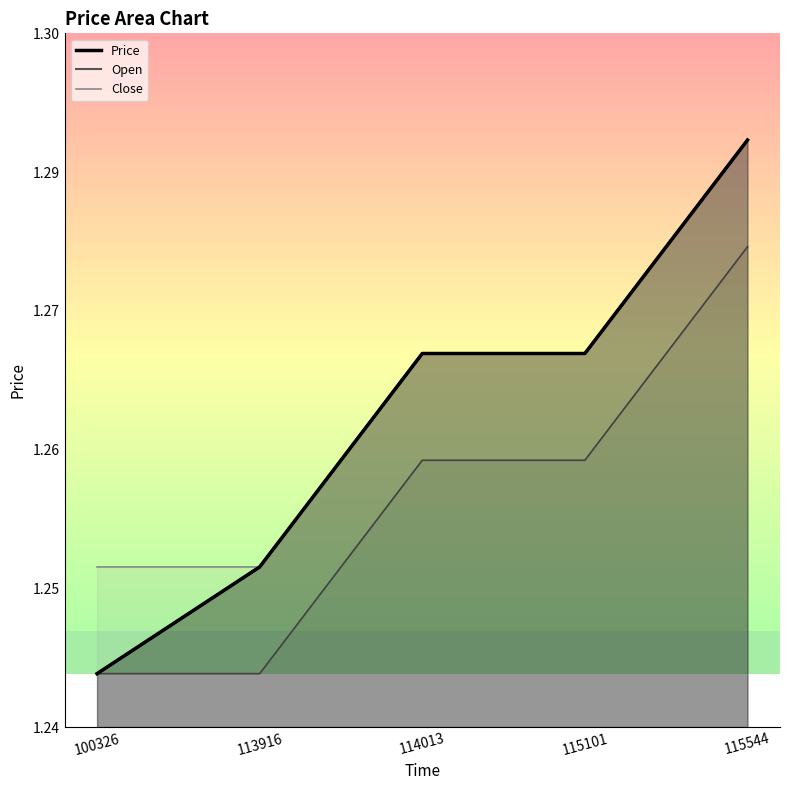

At which category does the chart reach its minimum across all series?

100326